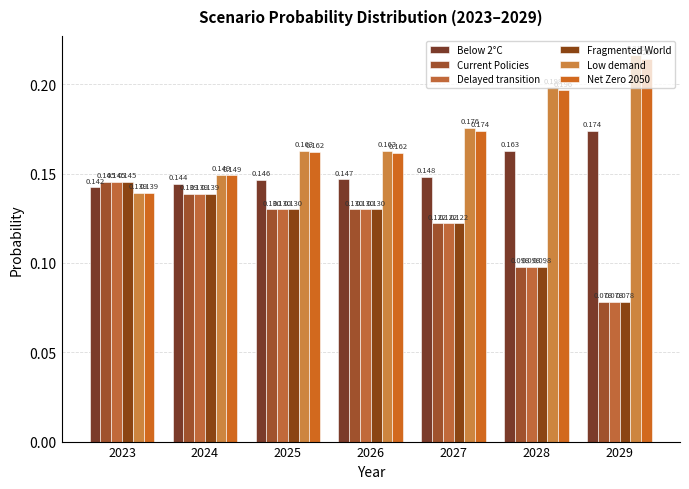

Is the value of Delayed transition at 2026 greater than the value of Low demand at 2024?

No